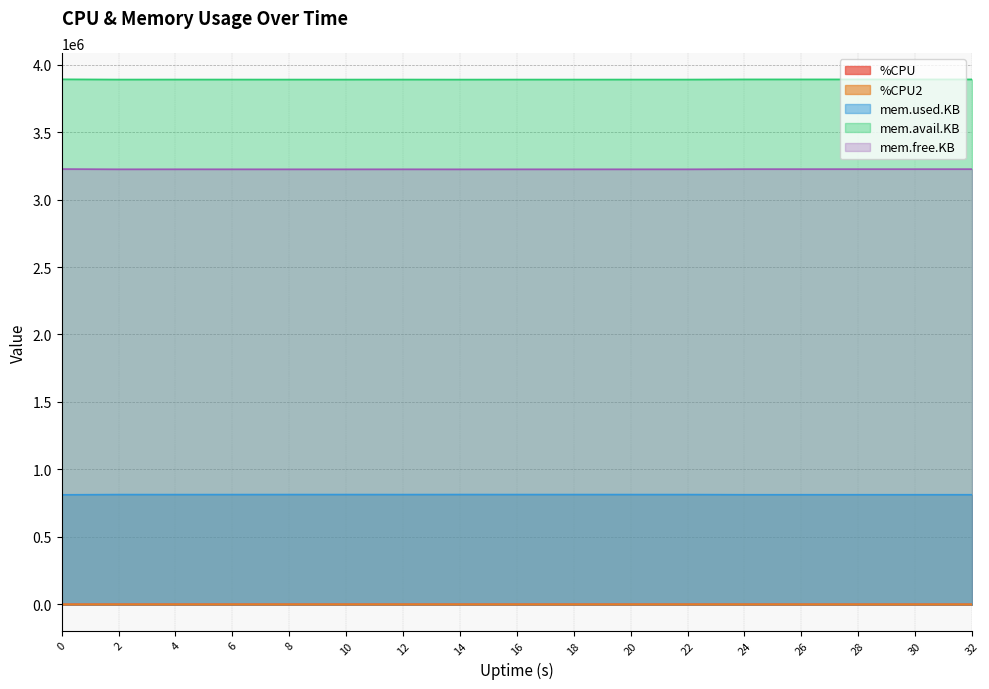

Where is the first local minimum for %CPU2?

26